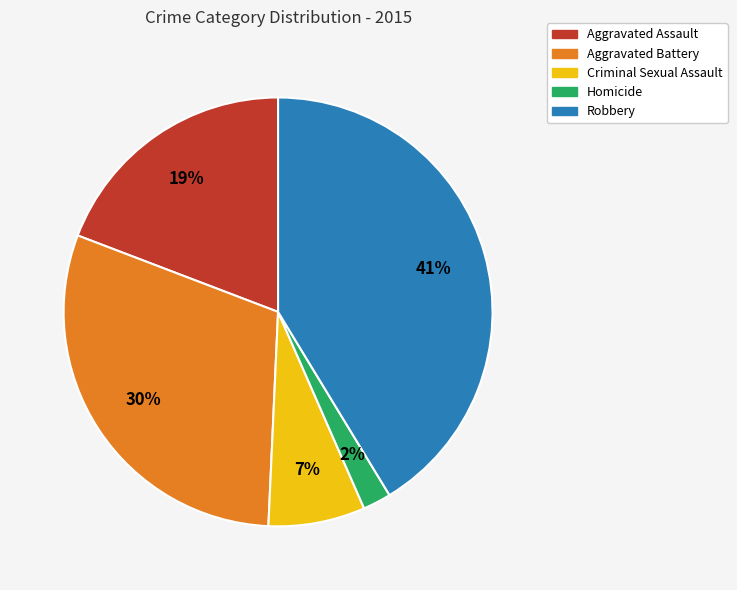

To the nearest percent, what percentage of the pie is Aggravated Battery?

30%